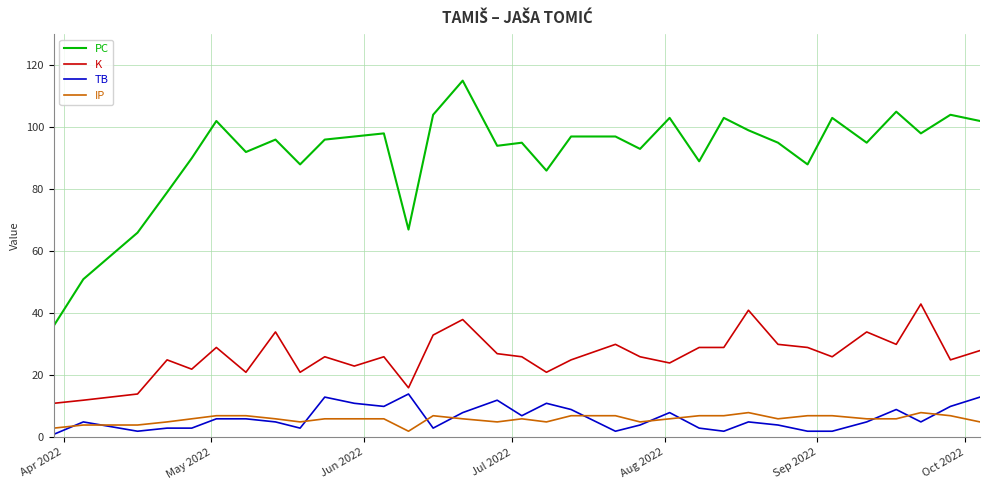

Which series has the largest total across all categories?

PC